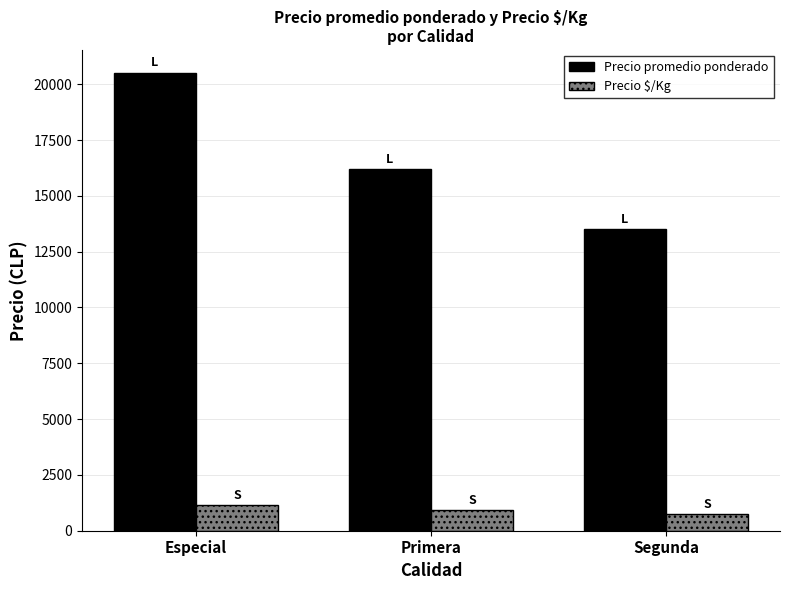

Are the bars horizontal?

No